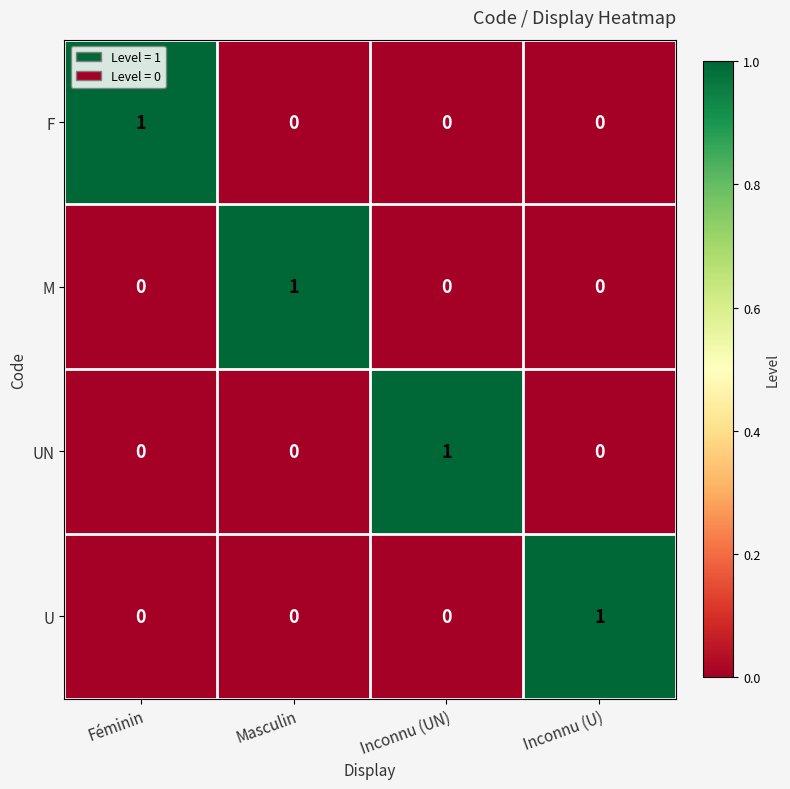

Reading right to left, extract all data points from this chart.

F: 0	0	0	1
M: 0	0	1	0
UN: 0	1	0	0
U: 1	0	0	0